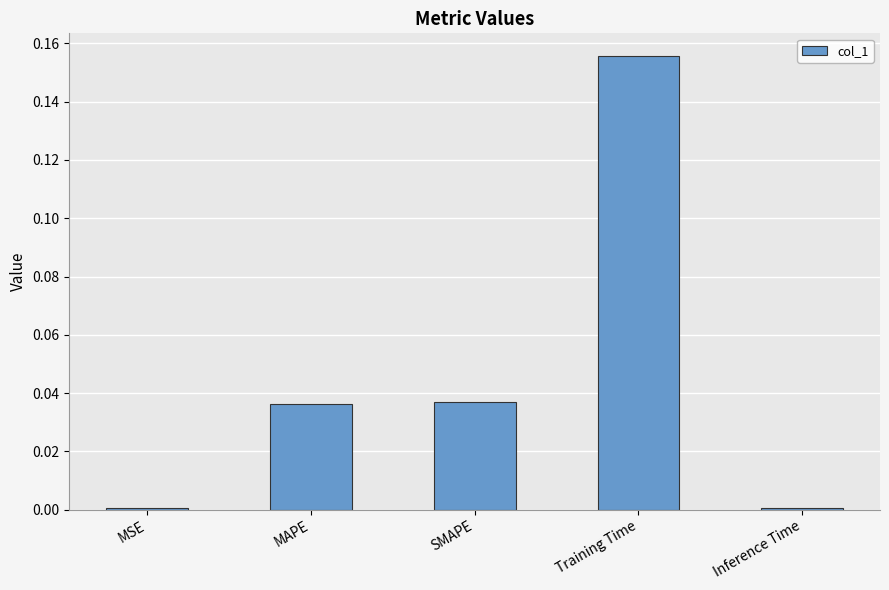

How many data points does each series have?

5